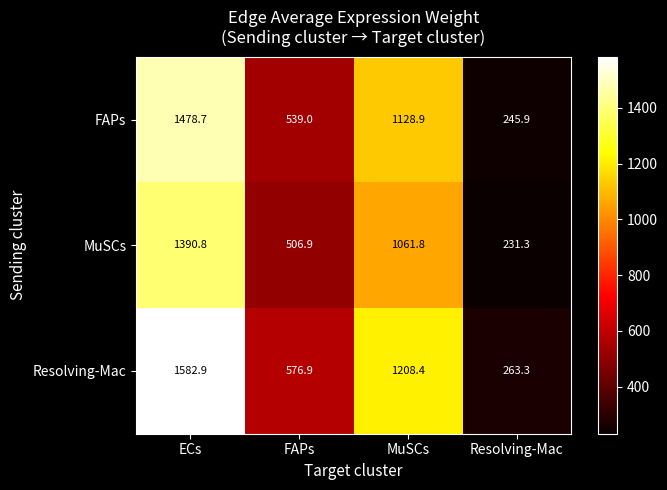

What is the sum of all MuSCs values?

3190.8